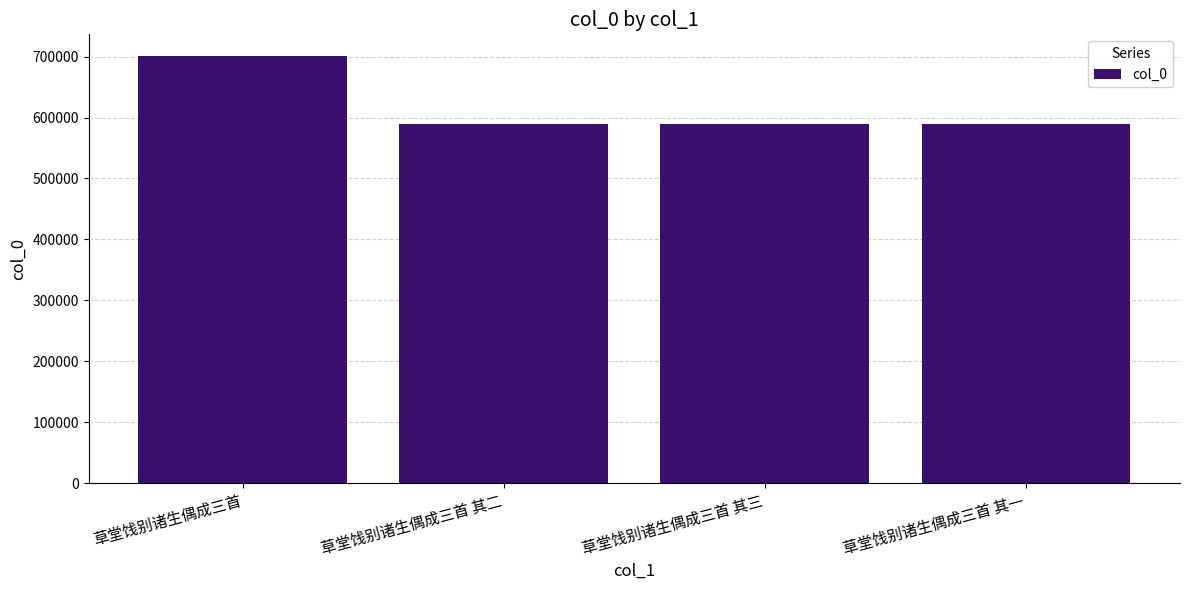

Does the chart contain stacked bars?

No